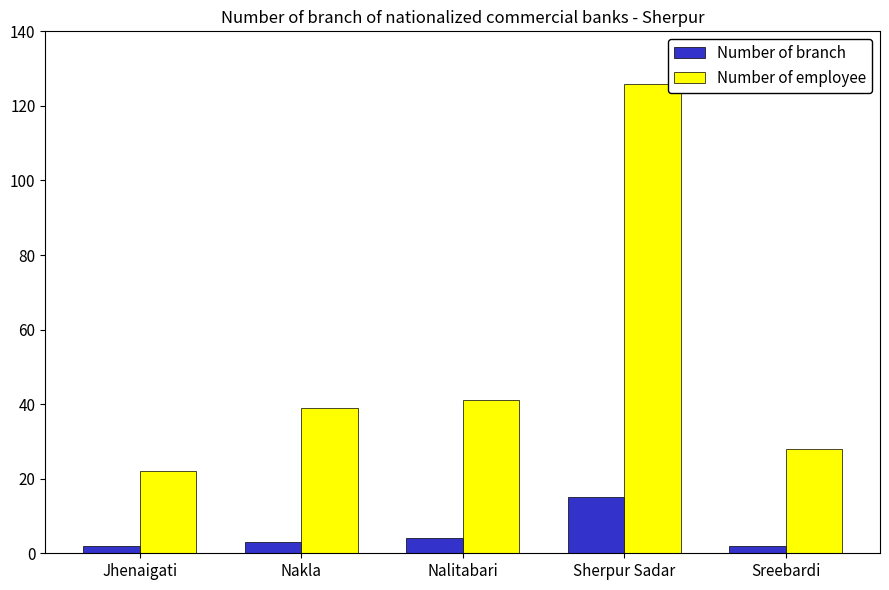

How many distinct data groups are displayed?

2